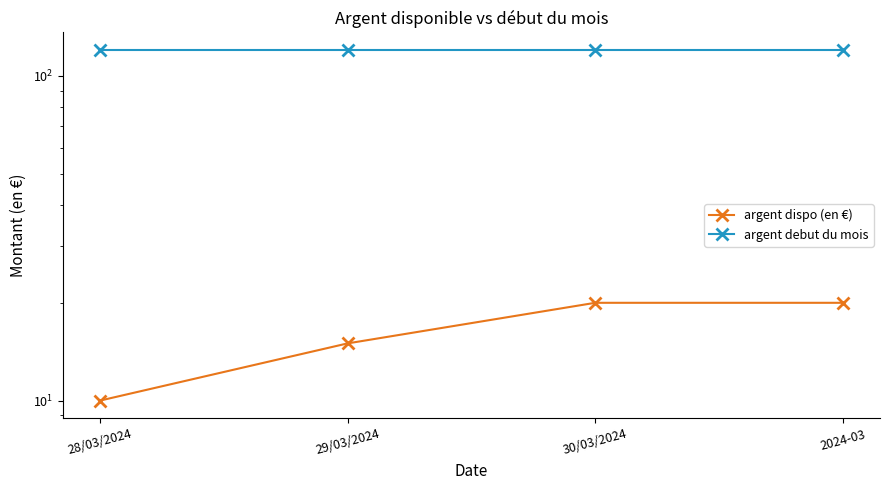

Count the argent dispo (en €) values in the range 15 to 20.

3